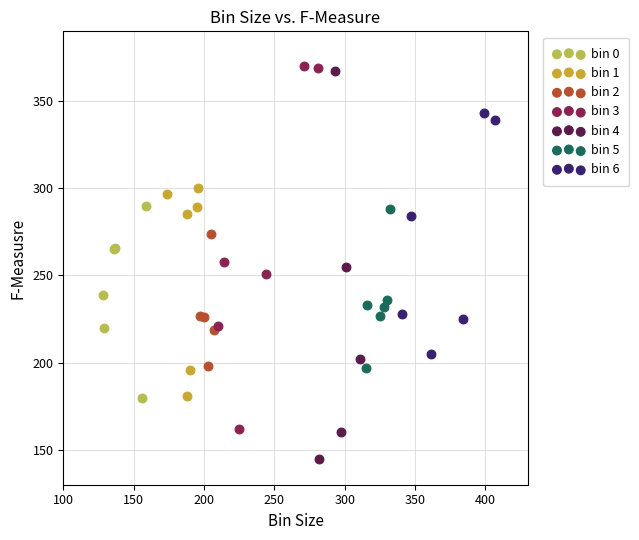

Which series has the widest spread of Y values?

bin 4